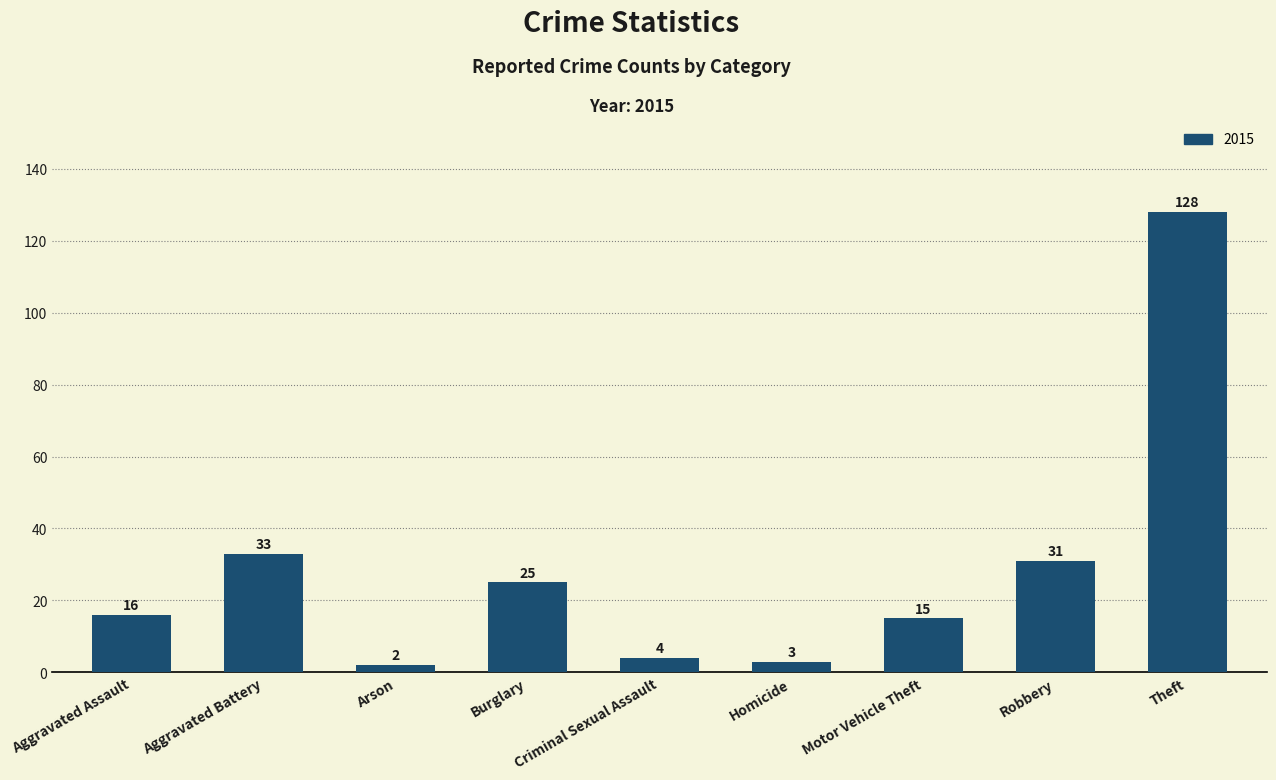

What is the greatest value displayed?

128